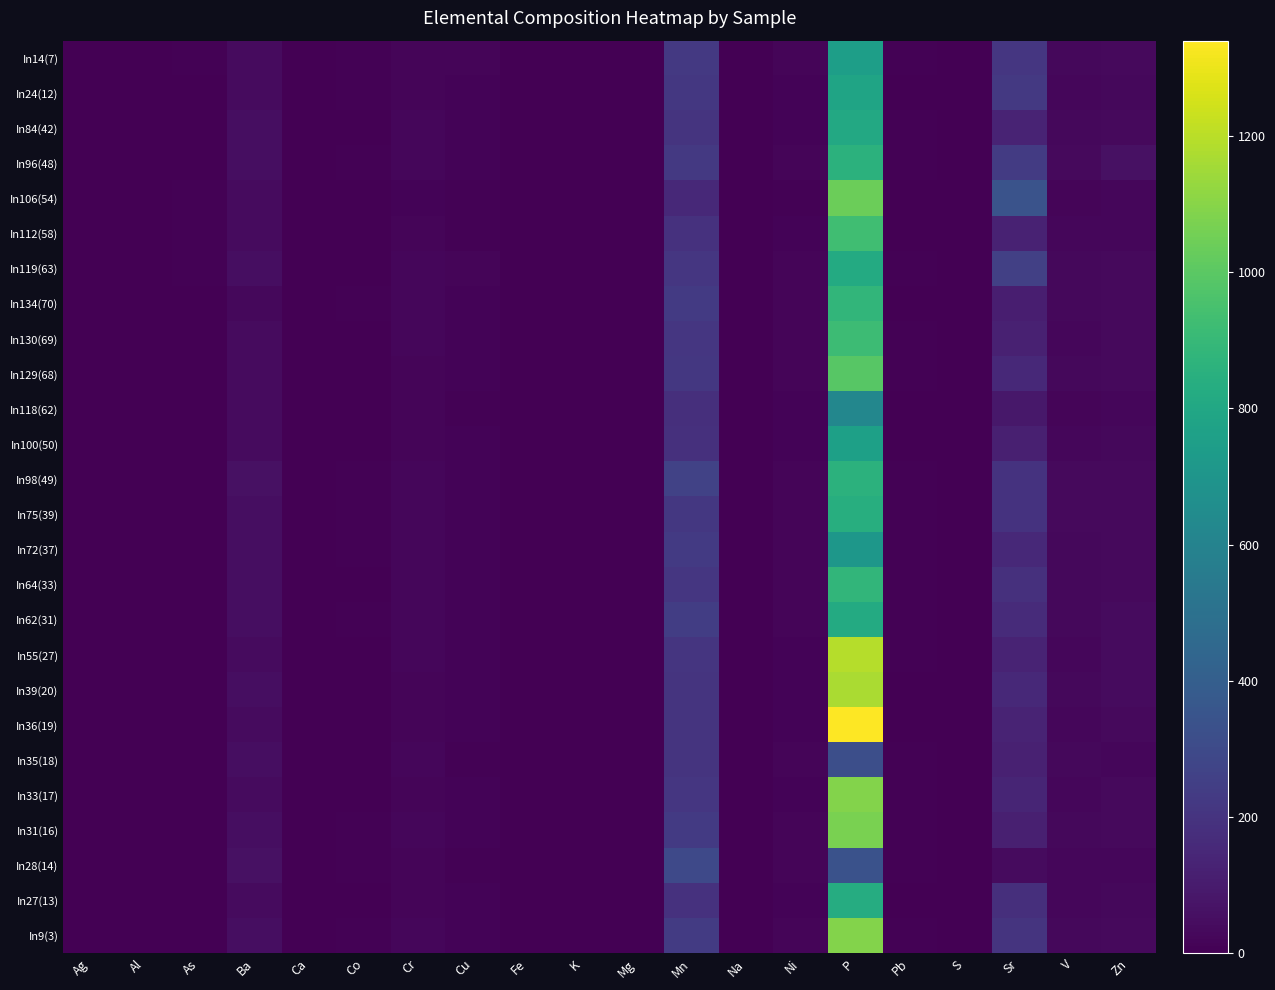

Which has a higher value, Mg or Na?

Mg